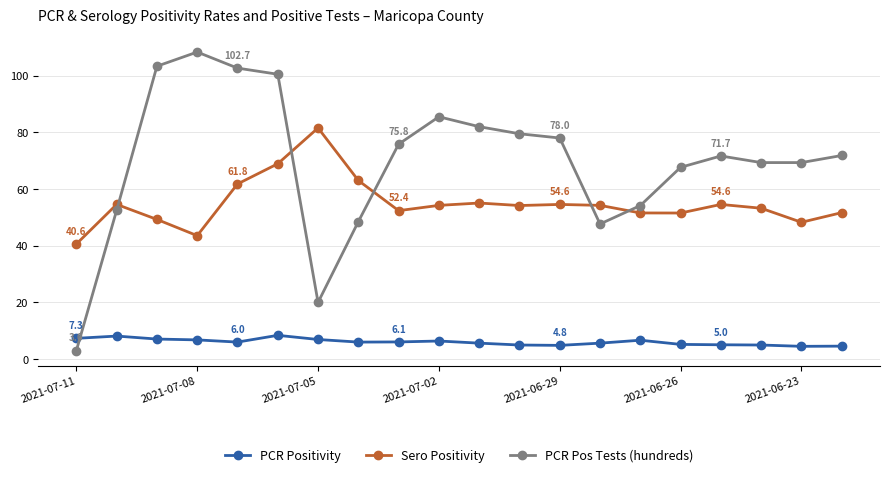

What is the difference between the maximum and second lowest values in the PCR Positivity series?

3.8